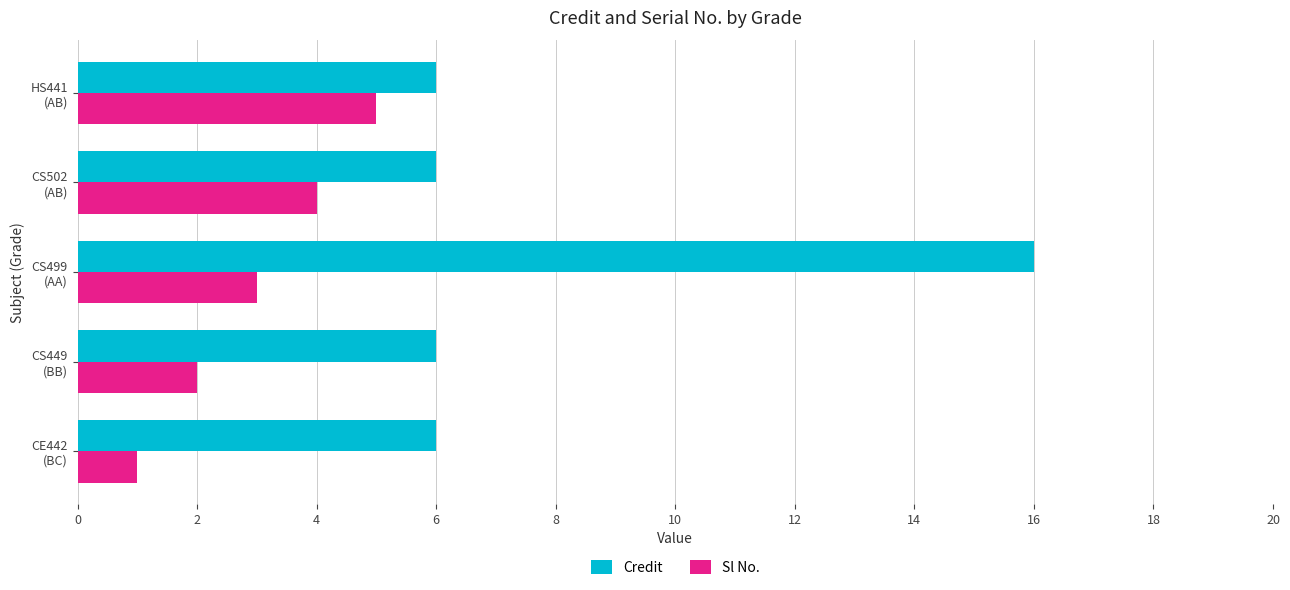

Which series has the largest total across all categories?

Credit